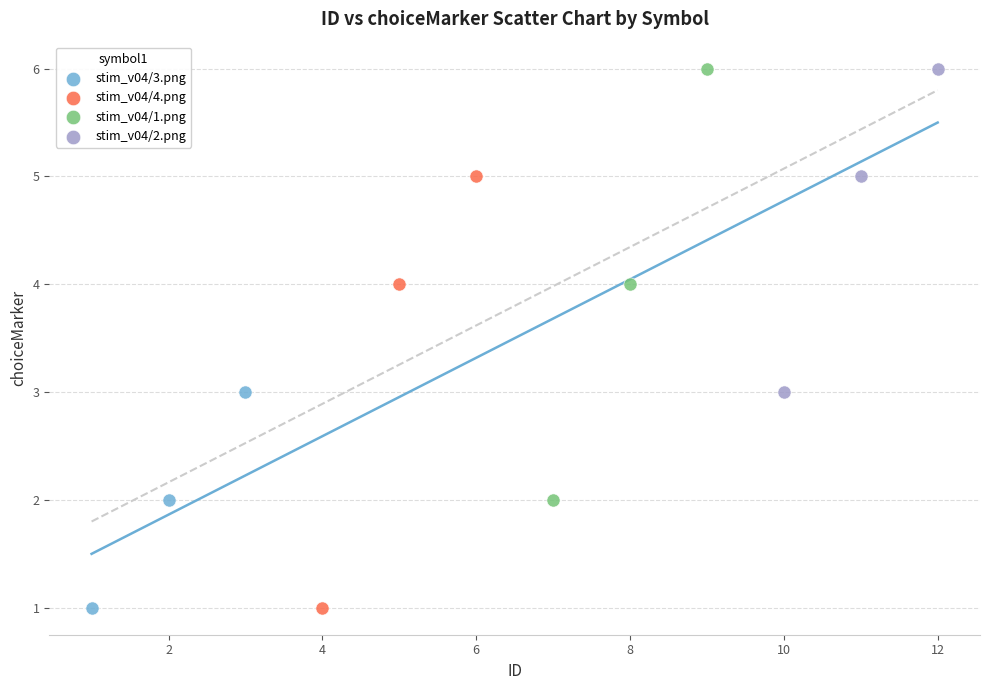

What are all the series names shown in the legend?

stim_v04/3.png, stim_v04/4.png, stim_v04/1.png, stim_v04/2.png